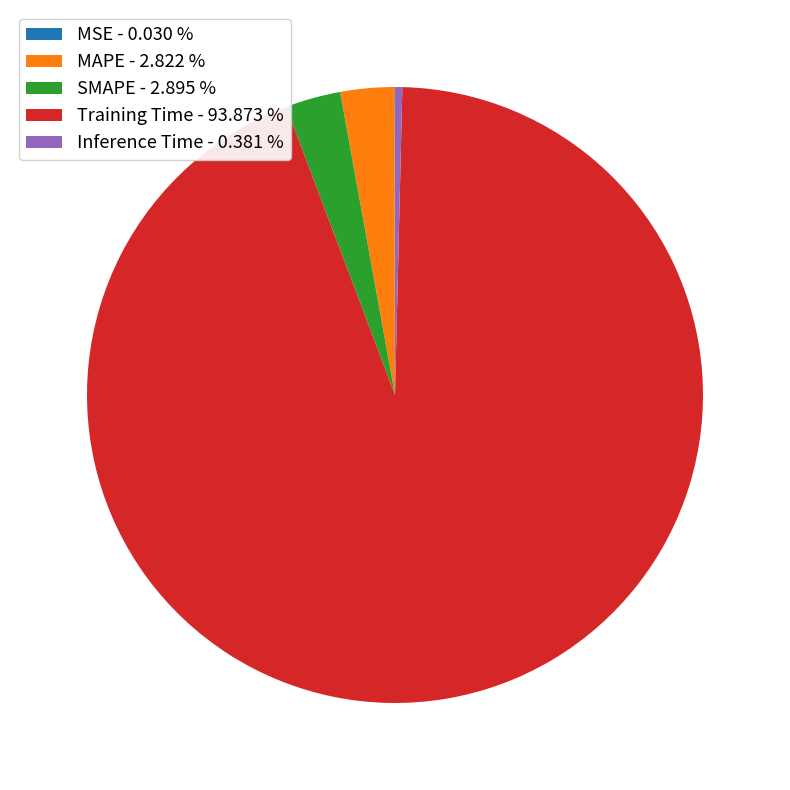

The Training Time slice represents 88% of the pie. True or false?

False